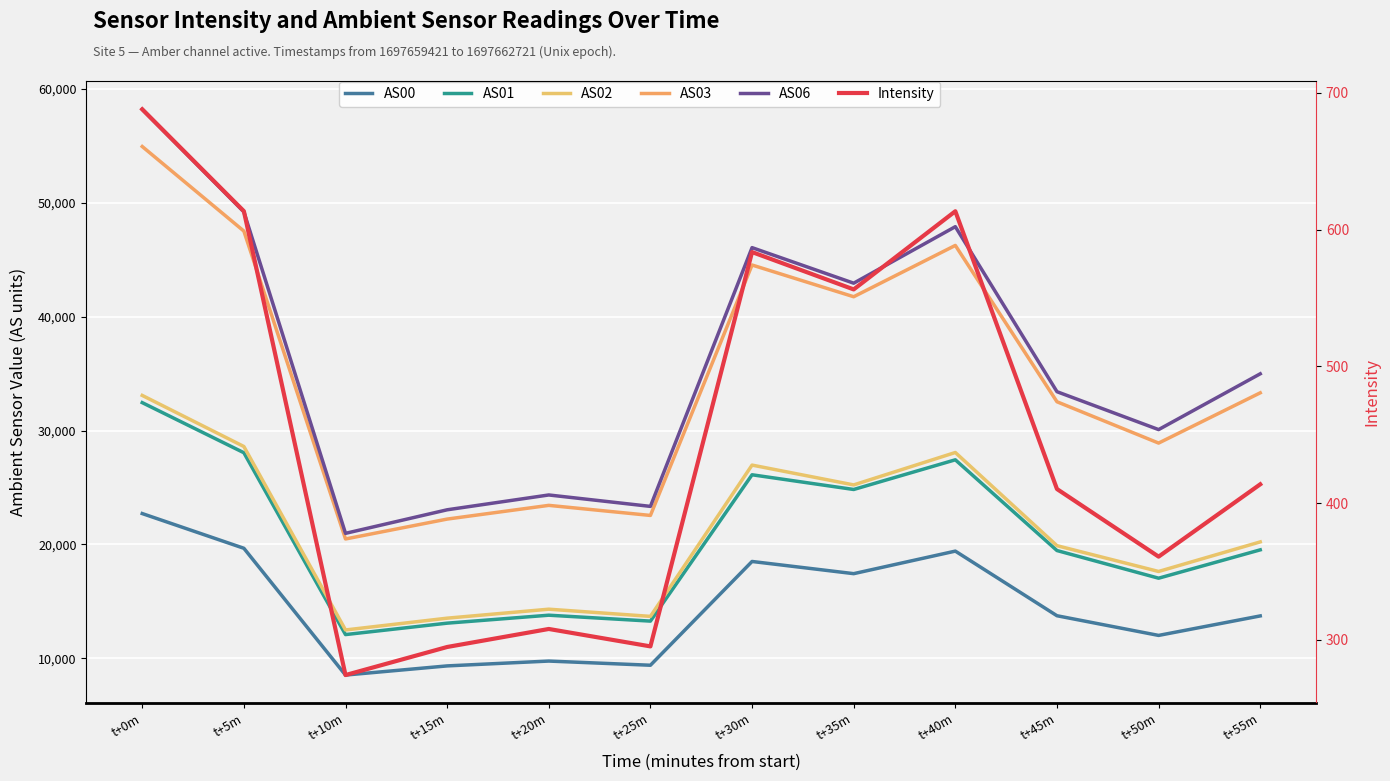

How many lines are shown in the chart?

6